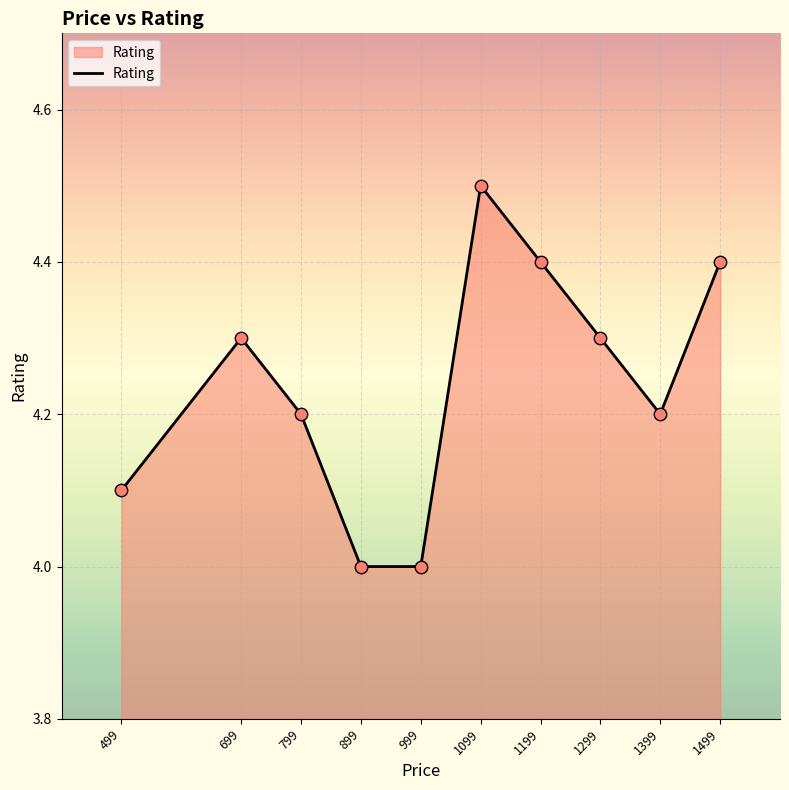

Between 999 and 1399, which is larger?

1399